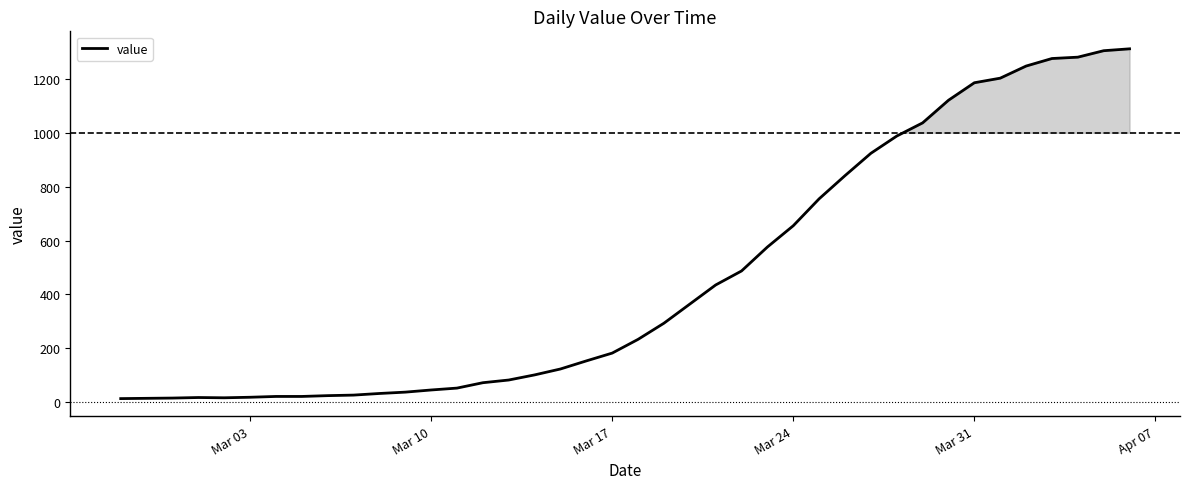

What is the highest value of the value series?

1312